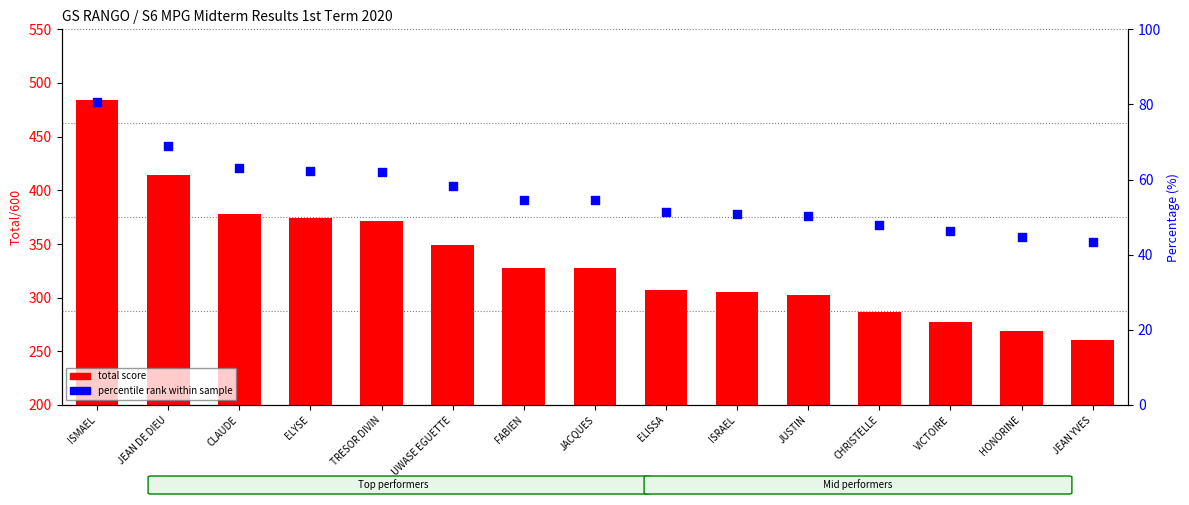

What is the total value across all series at ELYSE?

436.3